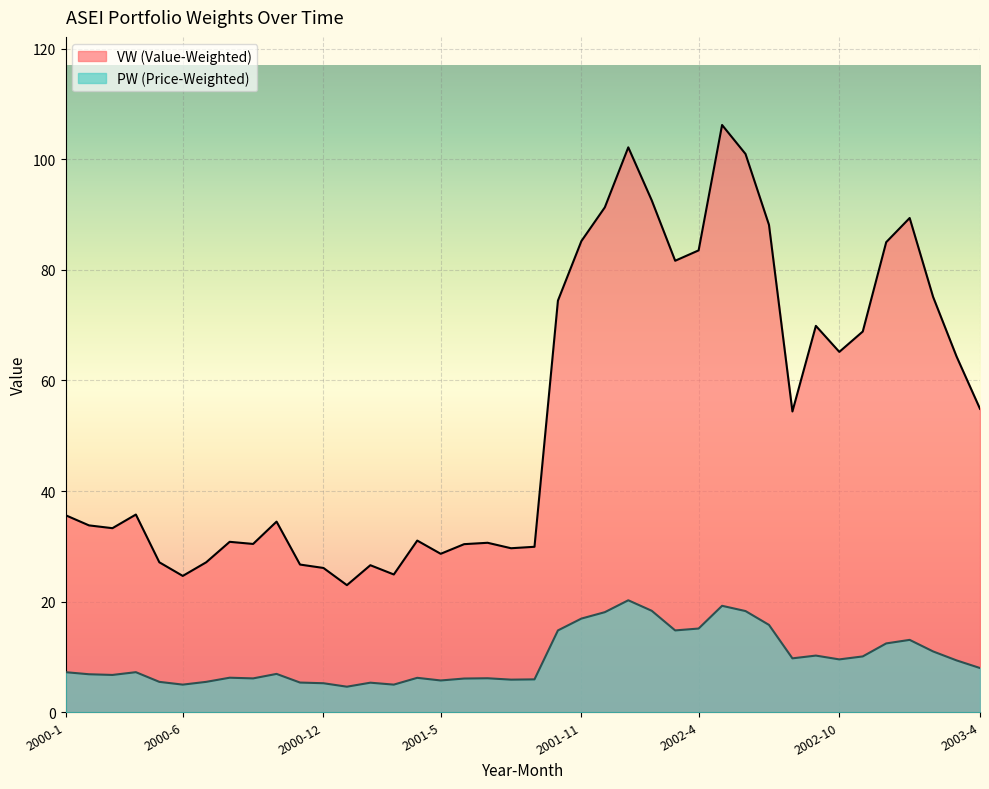

At which category is the sum across all series the highest?

2002-5